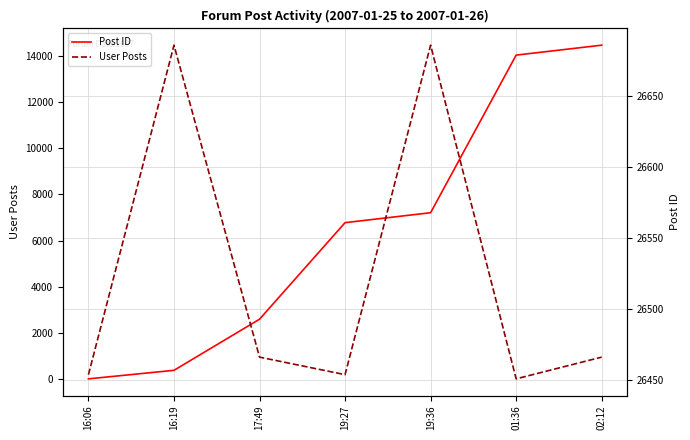

Which series changed the most between 17:49 and 19:27?

User Posts